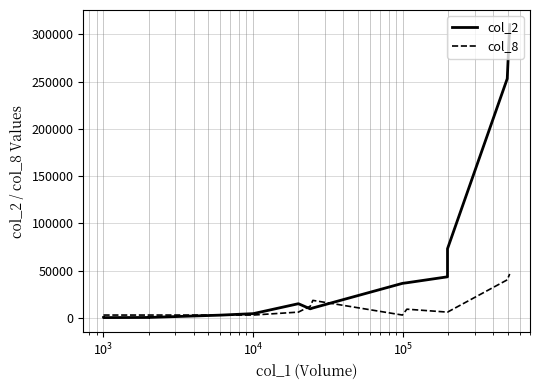

What is the value of the col_8 point at the 13th from the left?

6207.2